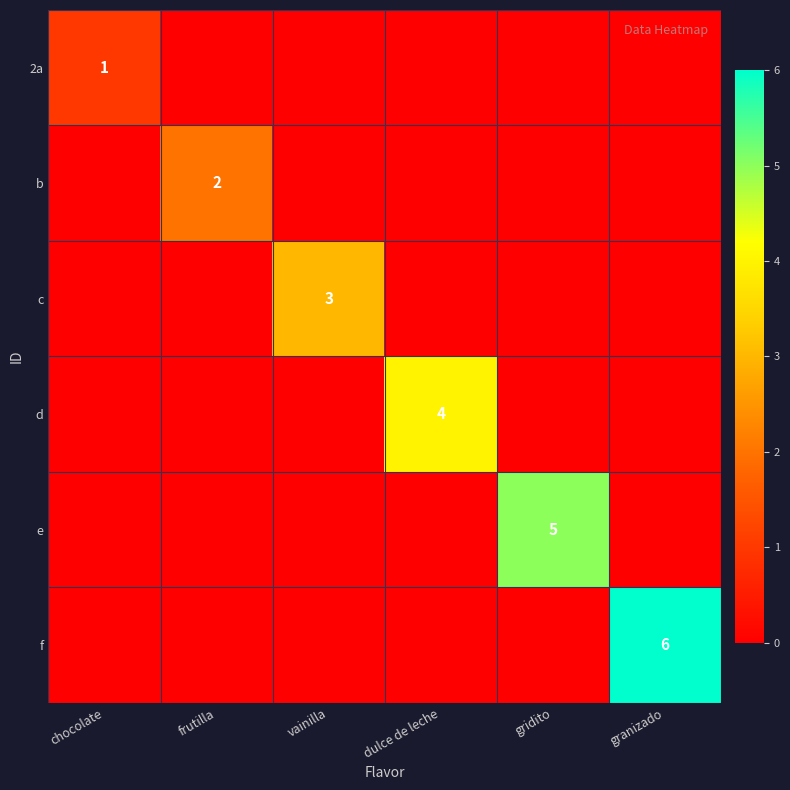

At how many categories does at least one series exceed 3?

3